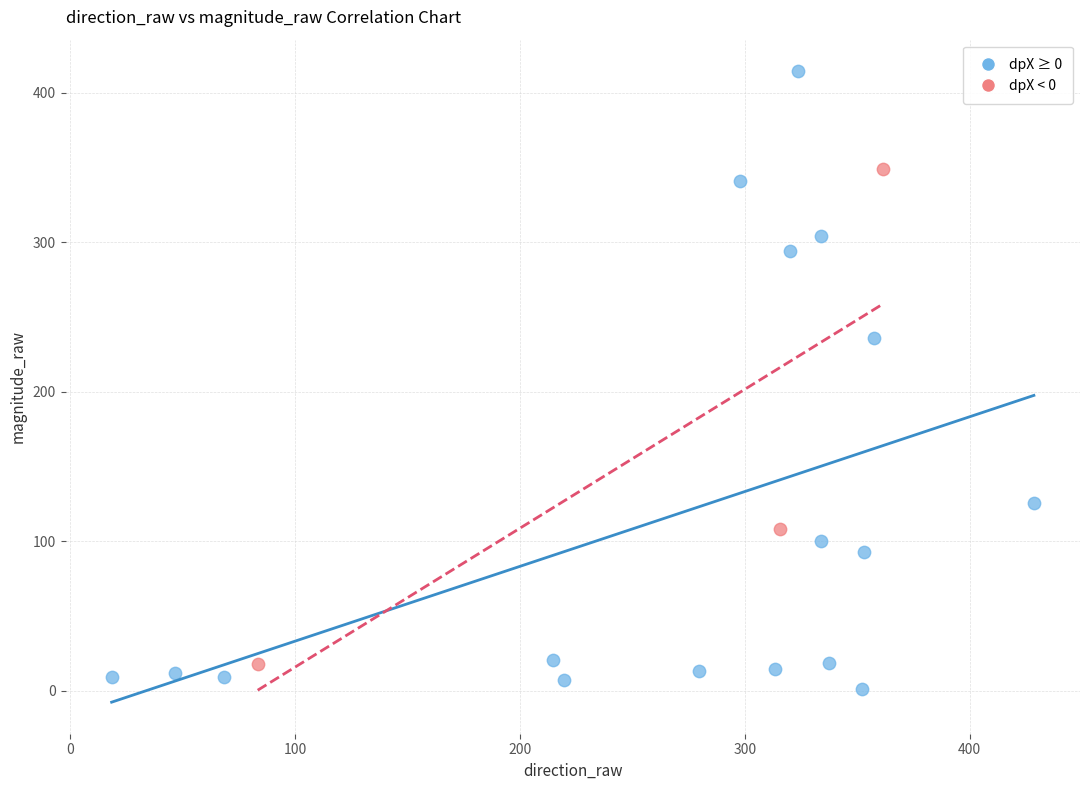

Which series has the largest Y range (max minus min)?

dpX ≥ 0